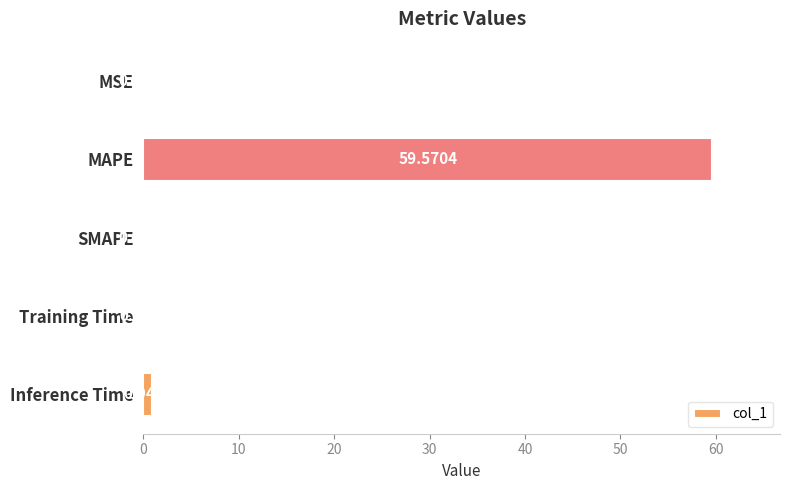

Does the chart contain stacked bars?

No